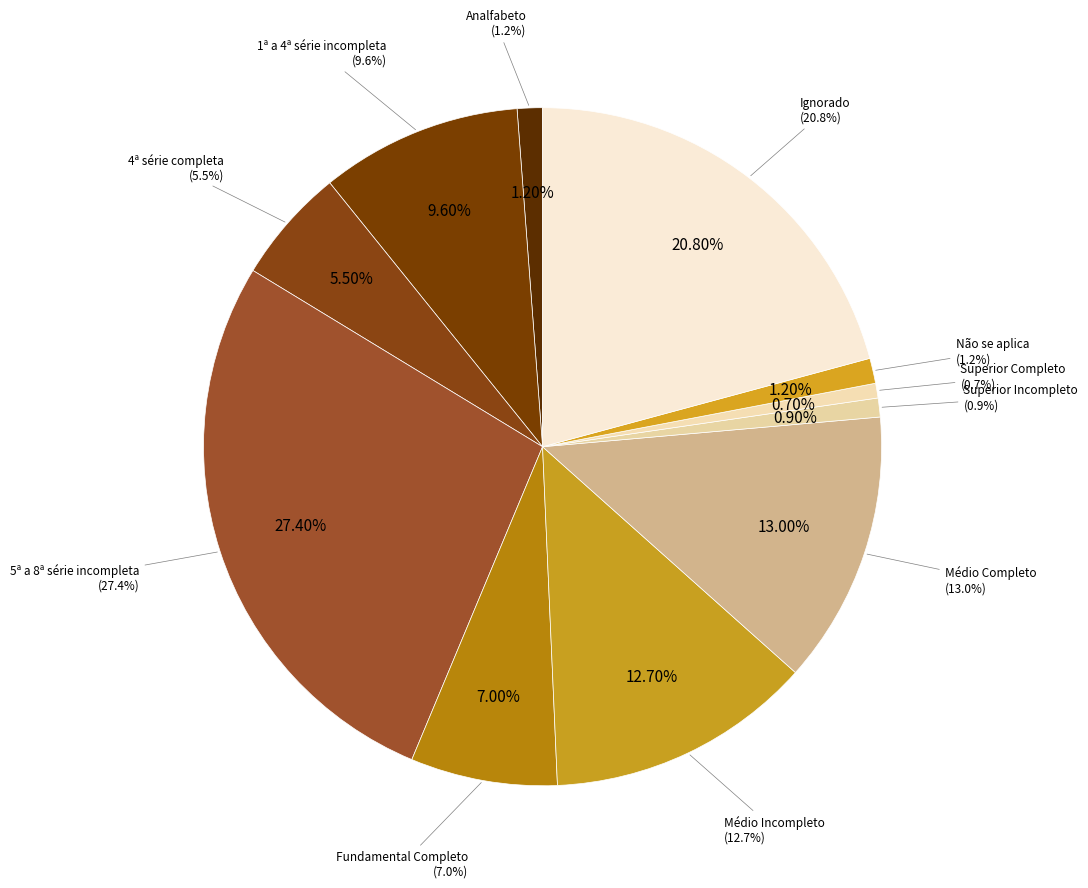

Rank the categories by value from highest to lowest.

5ª a 8ª série incompleta, Ignorado, Médio Completo, Médio Incompleto, 1ª a 4ª série incompleta, Fundamental Completo, 4ª série completa, Analfabeto, Não se aplica, Superior Incompleto, Superior Completo